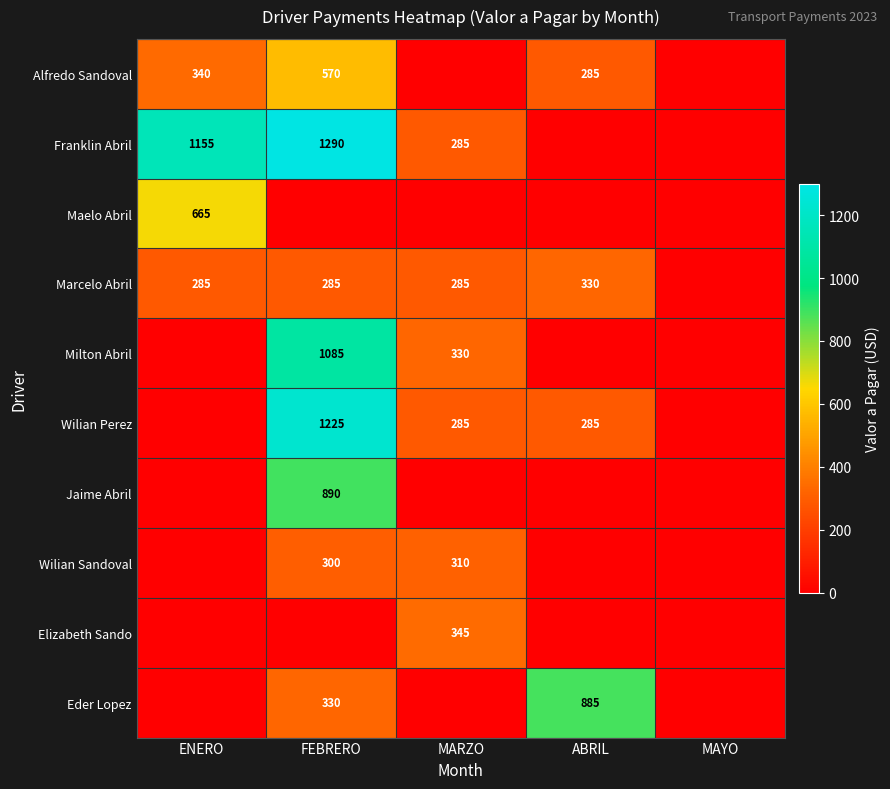

The value of Milton Abril at FEBRERO is 585. True or false?

False